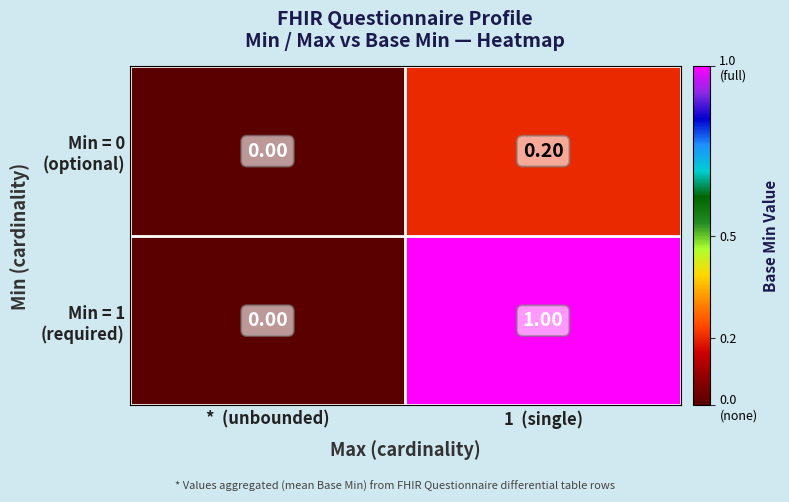

Which label corresponds to the smallest value in the chart?

*  (unbounded)